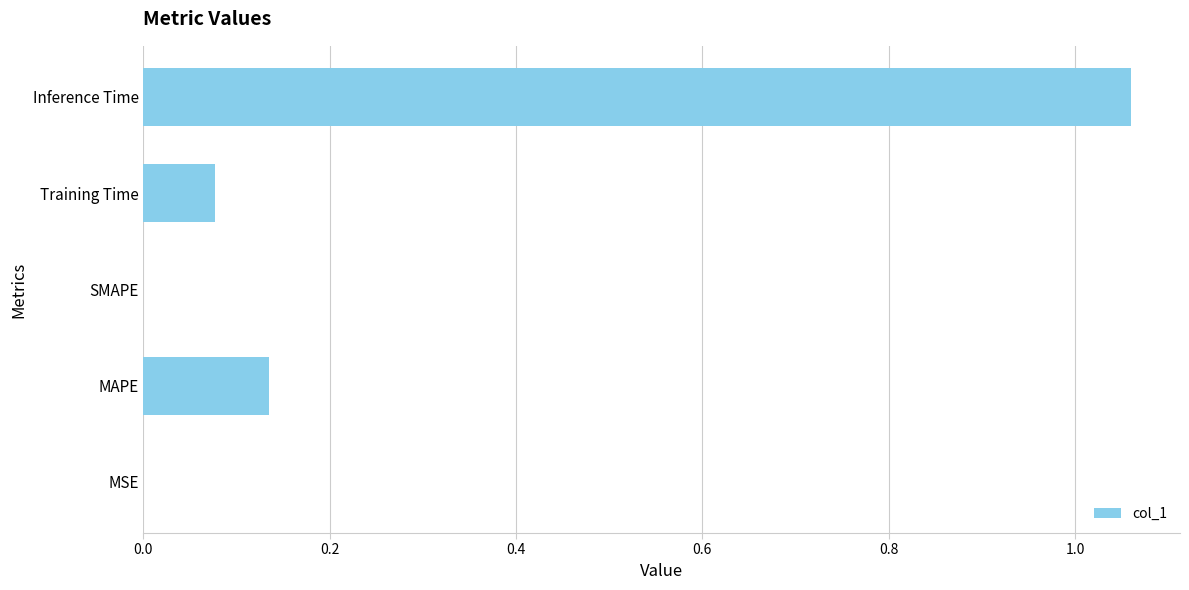

True or false: the data shows 0.0 at MSE.

True